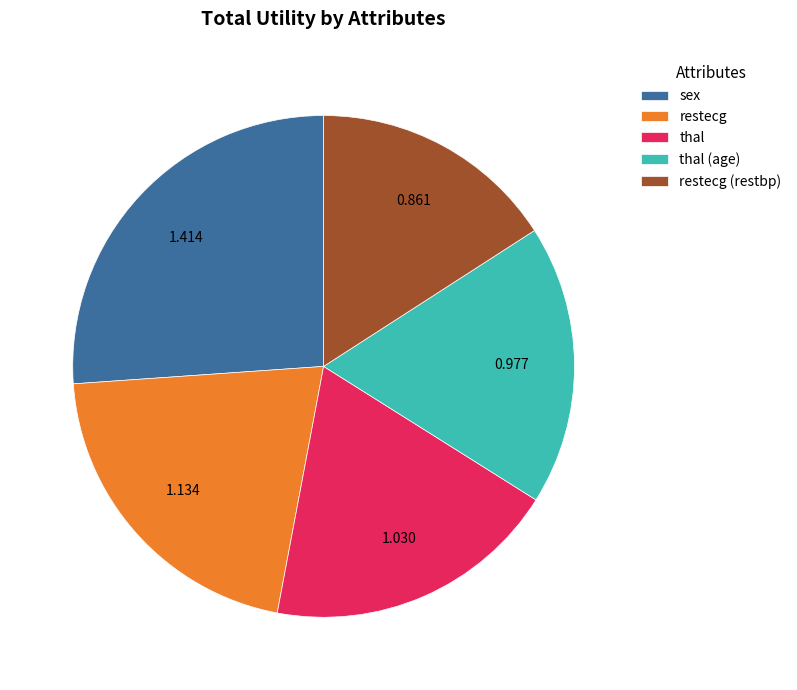

Count the number of slices in the pie.

5